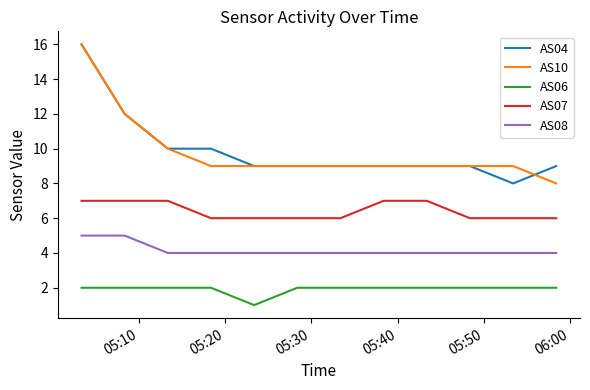

Reading left to right, transcribe all the data shown in this chart.

AS04: 16	12	10	10	9	9	9	9	9	9	8	9
AS10: 16	12	10	9	9	9	9	9	9	9	9	8
AS06: 2	2	2	2	1	2	2	2	2	2	2	2
AS07: 7	7	7	6	6	6	6	7	7	6	6	6
AS08: 5	5	4	4	4	4	4	4	4	4	4	4